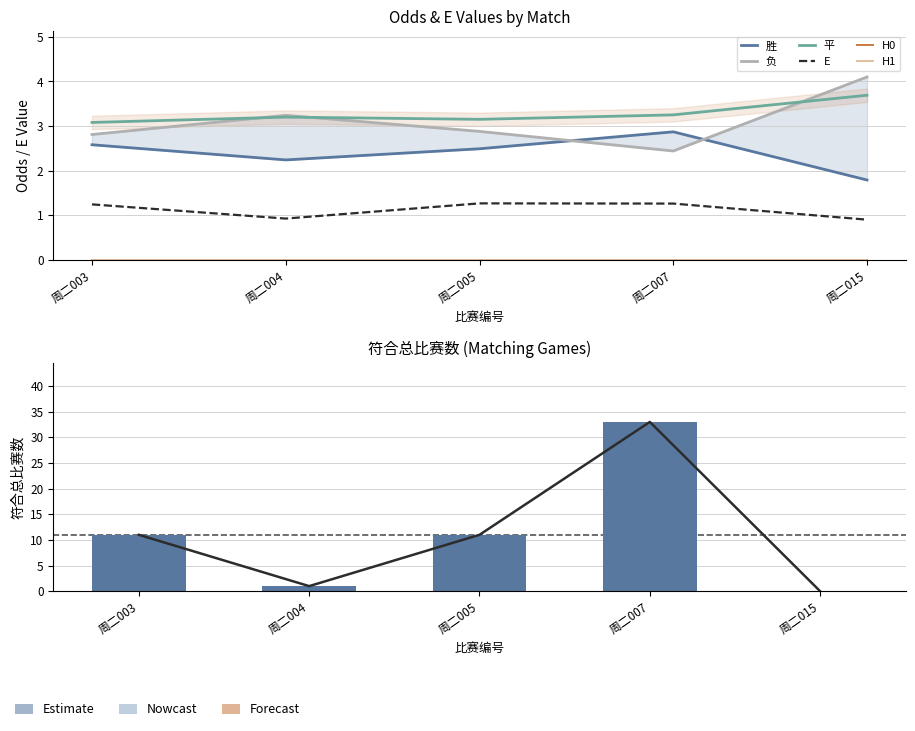

Where is 胜 nearest to the value 2?

周二015